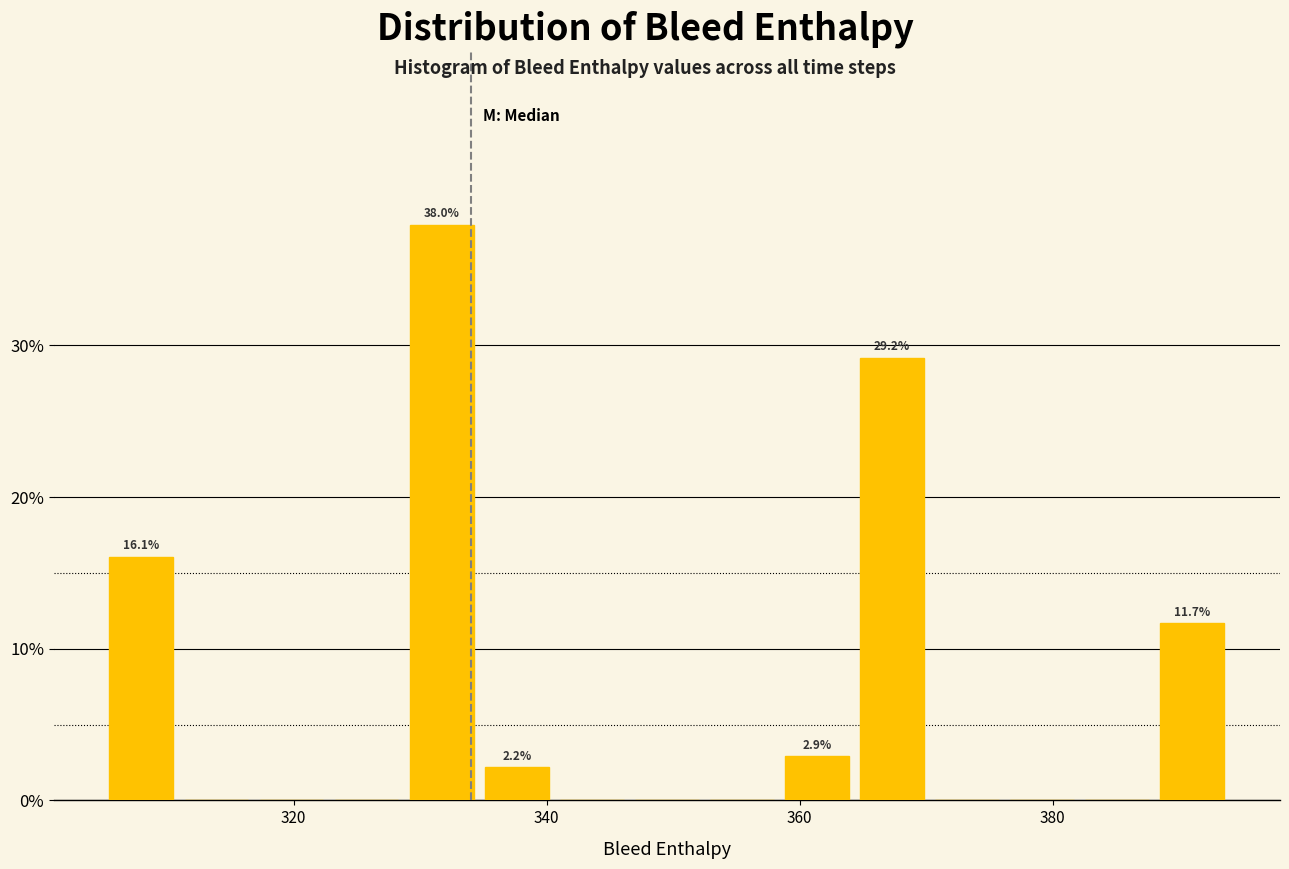

Around what value on the x-axis is the tallest bar? Give the approximate position of its centre, as read against the axis.

332